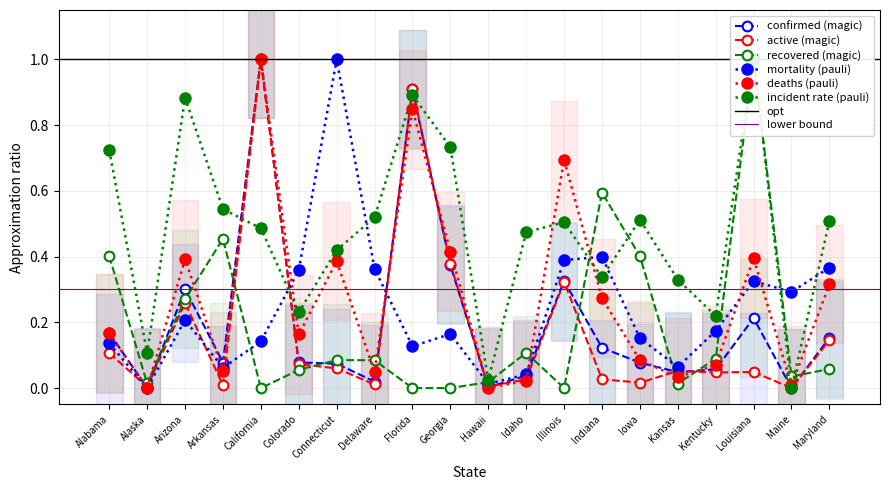

What is the highest value of the Mortality_Rate_scaled series?

1.0